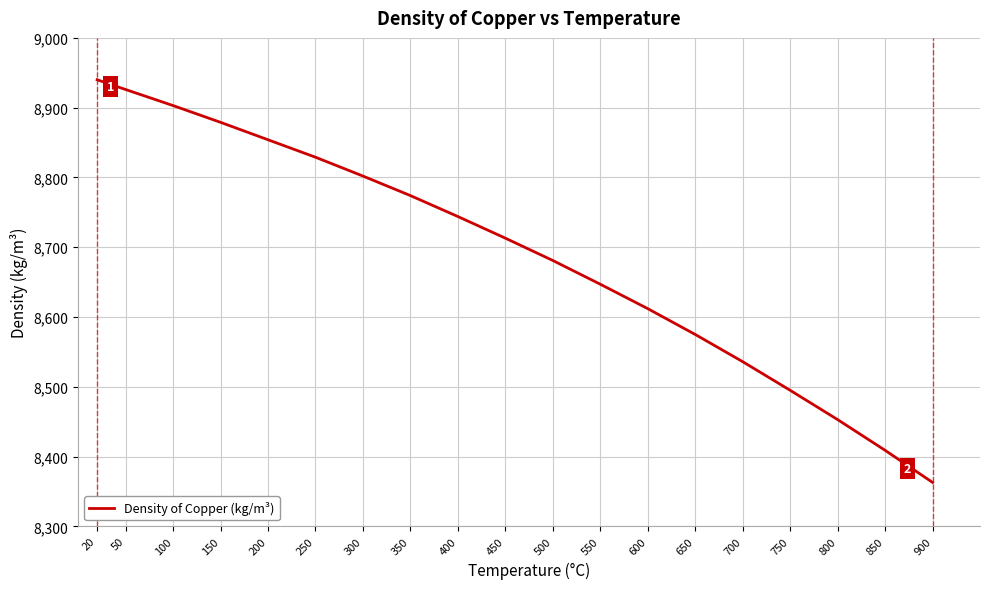

How many lines are shown in the chart?

1